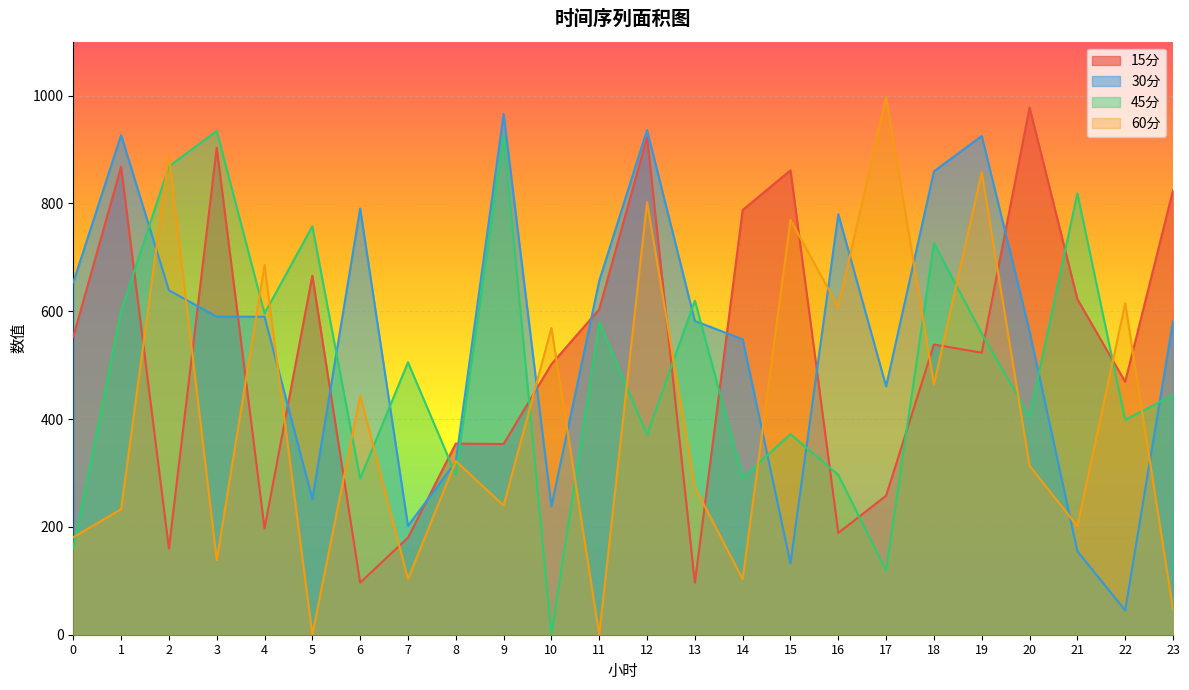

True or false: 30分 and 60分 cross at least once.

True